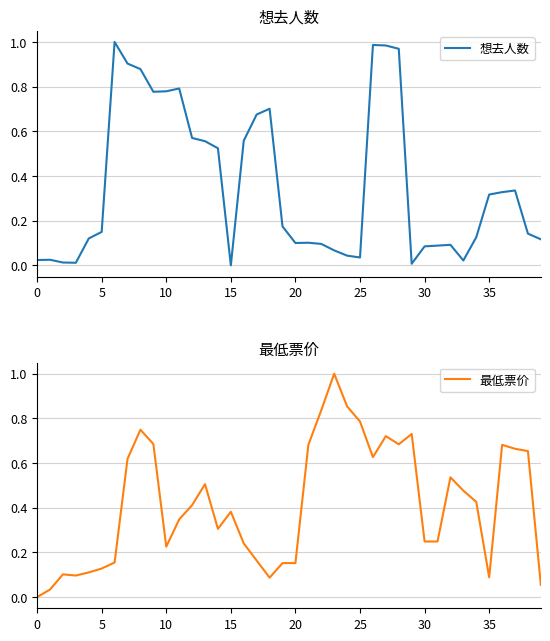

What is the highest value of the 最低票价 series?

1.0